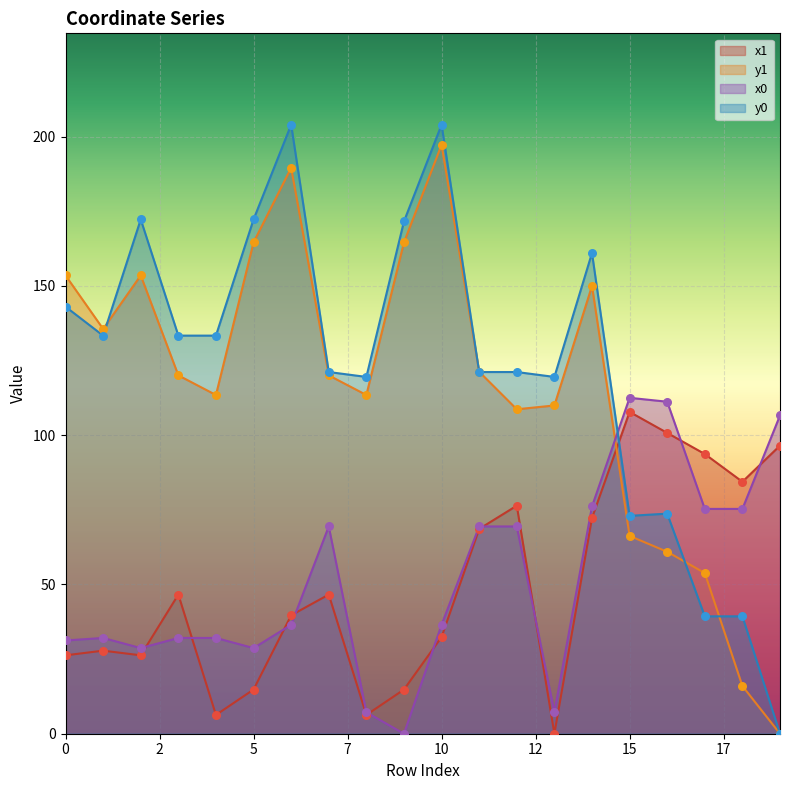

Is the value of x1 at 11 greater than the value of y1 at 0?

No